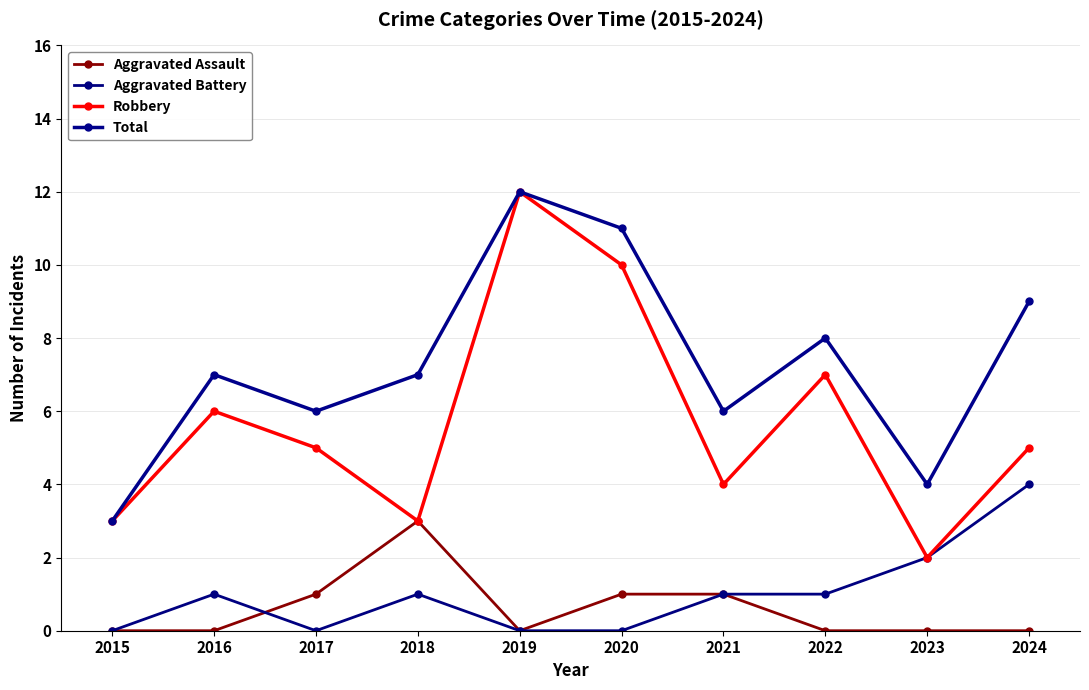

What is the value of the Aggravated Battery point at the 10th from the left?

4